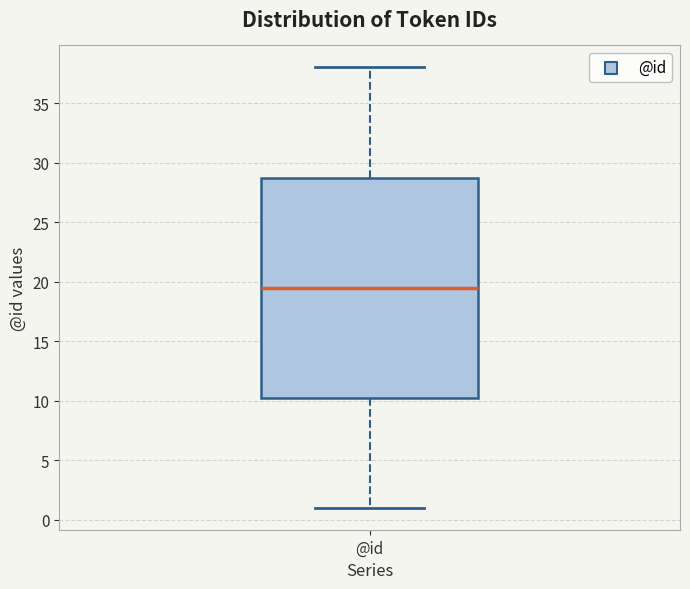

Where is the lower edge of the box for @id on the y-axis? The values are not printed on the chart, so give them approximately, as read against the axis.

10.5